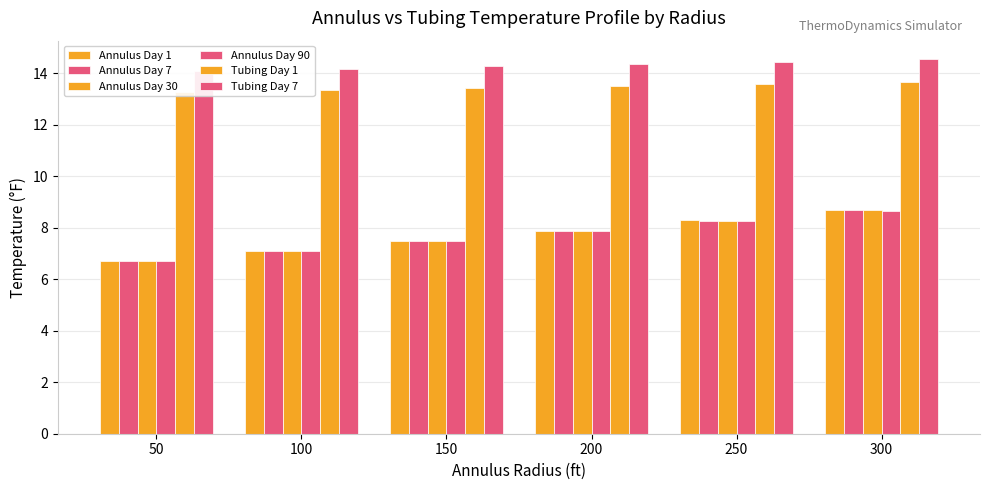

Between 100 and 150, which series saw the biggest shift?

Annulus Day 1